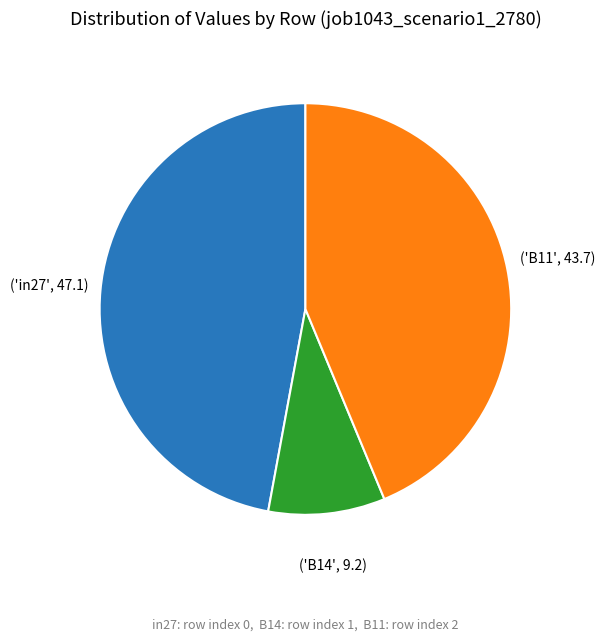

Is there a majority slice in this chart?

No